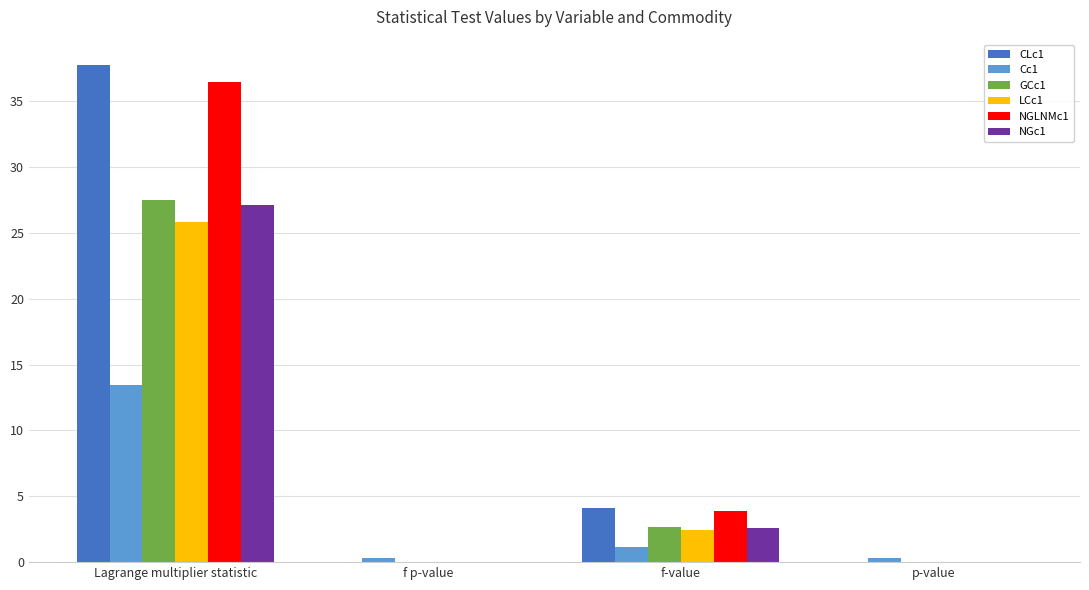

How many series are shown in this chart?

6